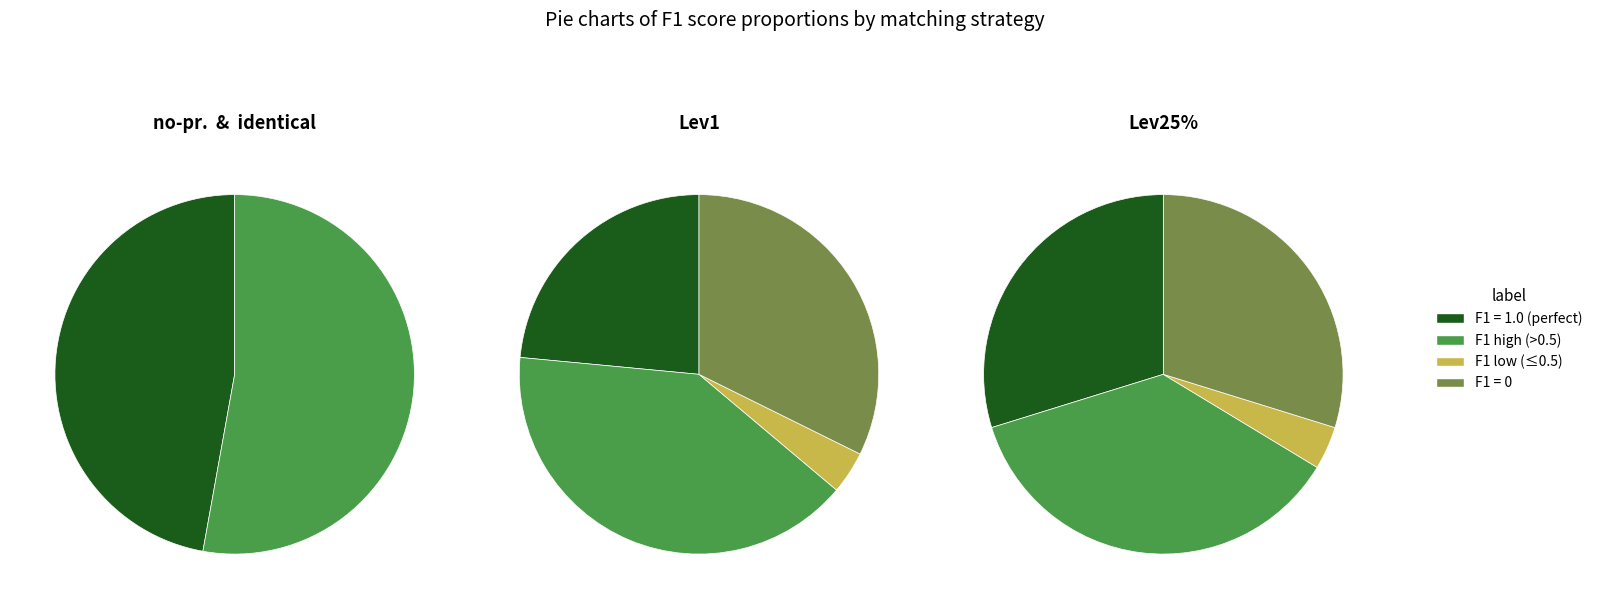

Do 38 and 27 together represent more than half of the pie?

No